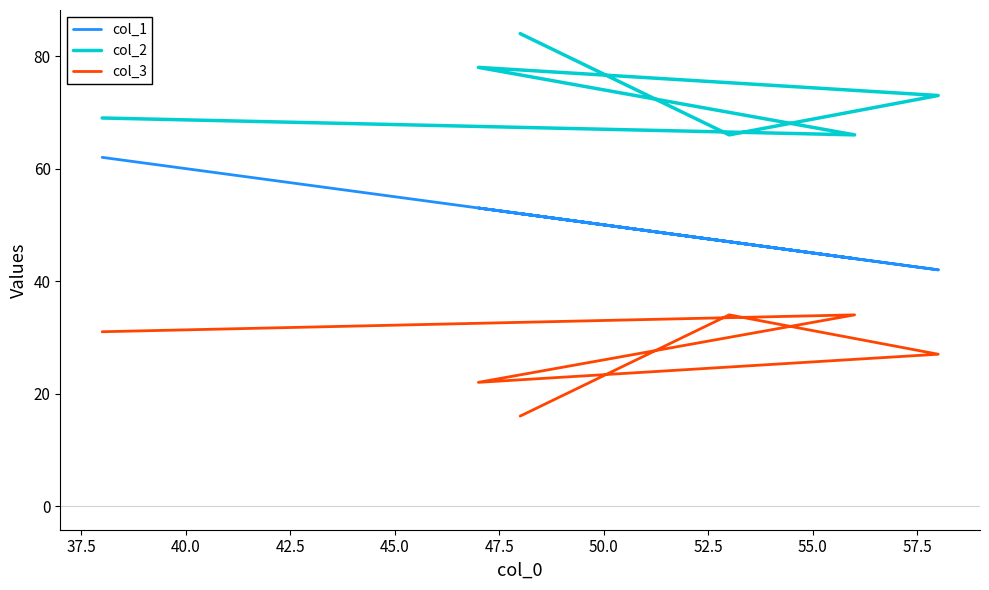

Does the chart have visible grid lines?

No